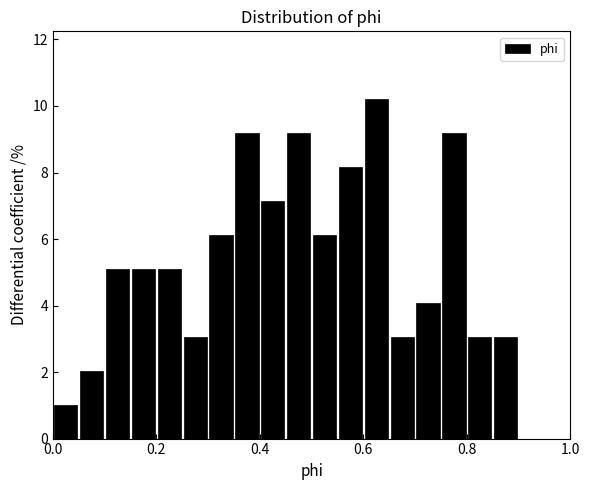

Read against the x-axis, roughly where is the centre of the tallest bar?

0.62